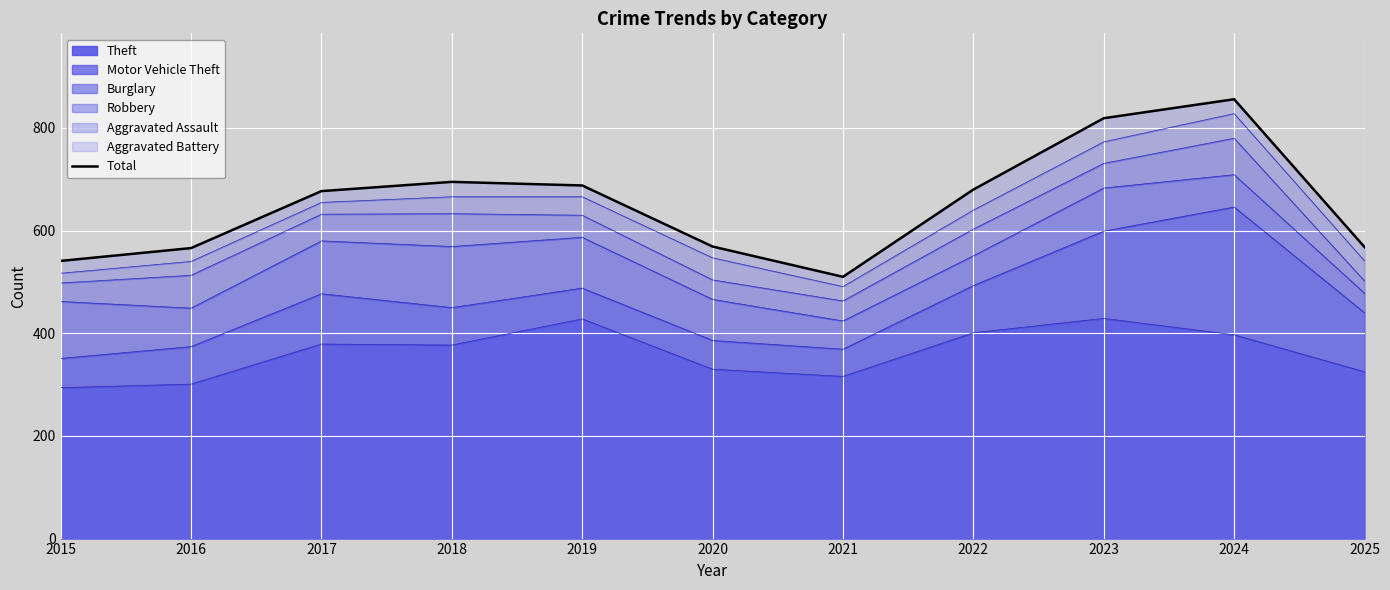

What is the difference between the maximum and second lowest values?

315